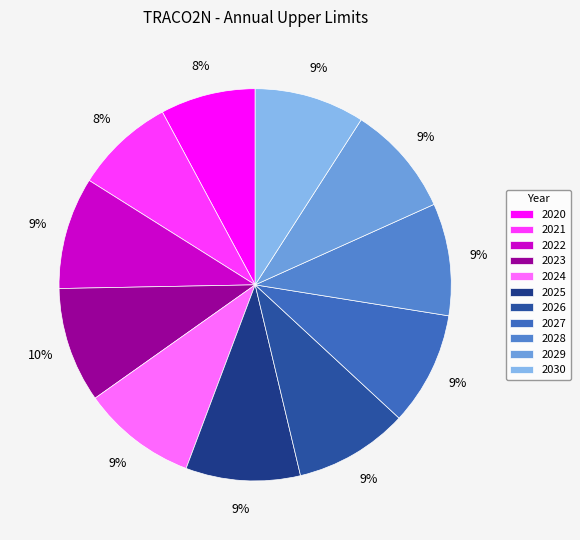

Does 2022 represent more than half of the total?

No